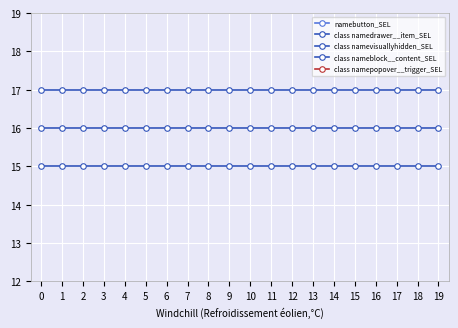

Reading left to right, list all the values displayed in this chart.

namebutton_SEL: 21	21	21	21	21	21	21	21	21	21	21	21	21	21	21	21	21	21	21	21
class namedrawer__item_SEL: 17	17	17	17	17	17	17	17	17	17	17	17	17	17	17	17	17	17	17	17
class namevisuallyhidden_SEL: 16	16	16	16	16	16	16	16	16	16	16	16	16	16	16	16	16	16	16	16
class nameblock__content_SEL: 15	15	15	15	15	15	15	15	15	15	15	15	15	15	15	15	15	15	15	15
class namepopover__trigger_SEL: 1	1	1	1	1	1	1	1	1	1	1	1	1	1	1	1	1	1	1	1